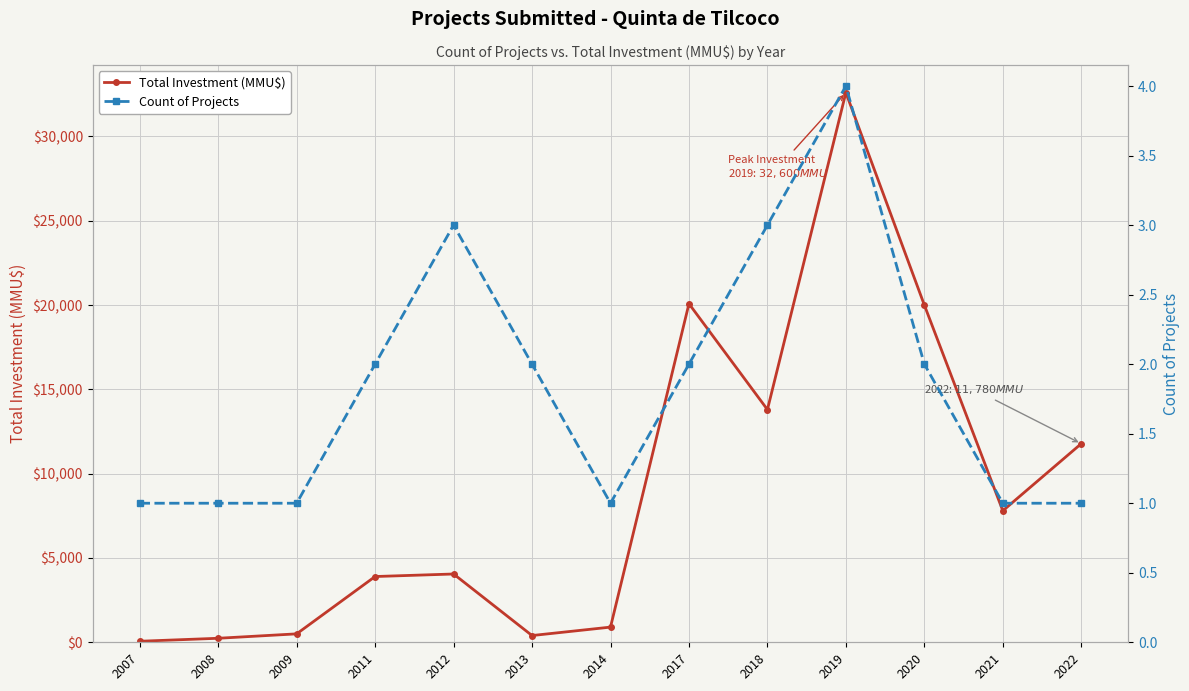

In Count of Projects, how many points are lower than both neighbors (excluding endpoints)?

1